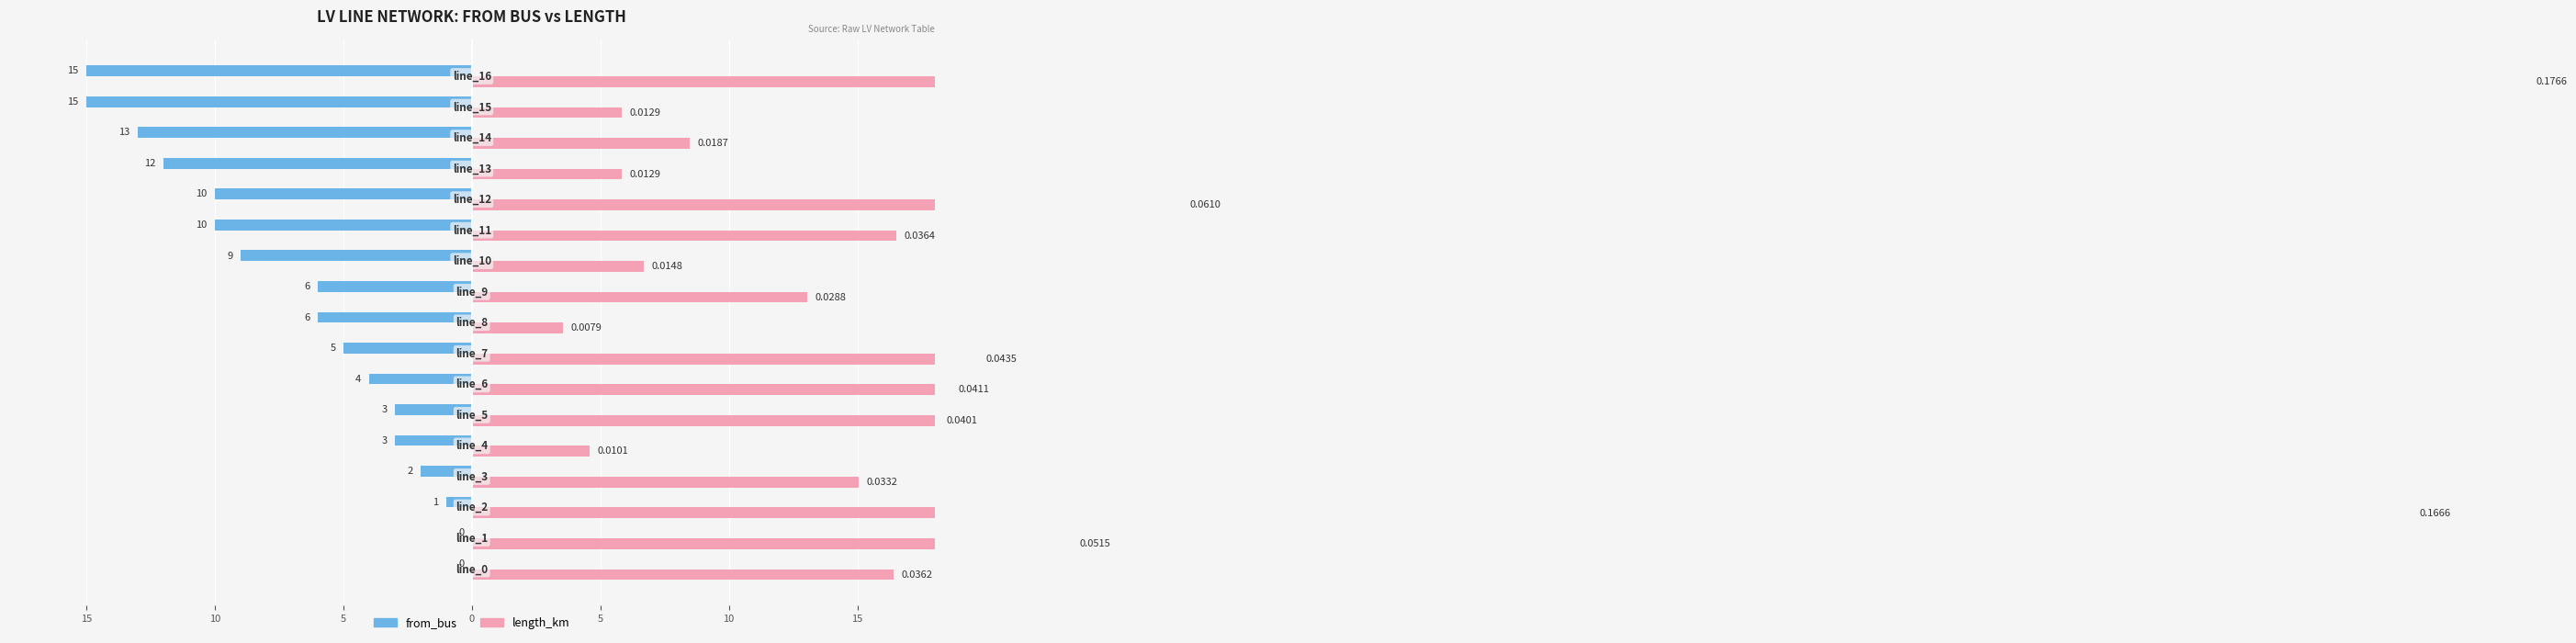

What is the difference between the highest and lowest values at 0?

7.6